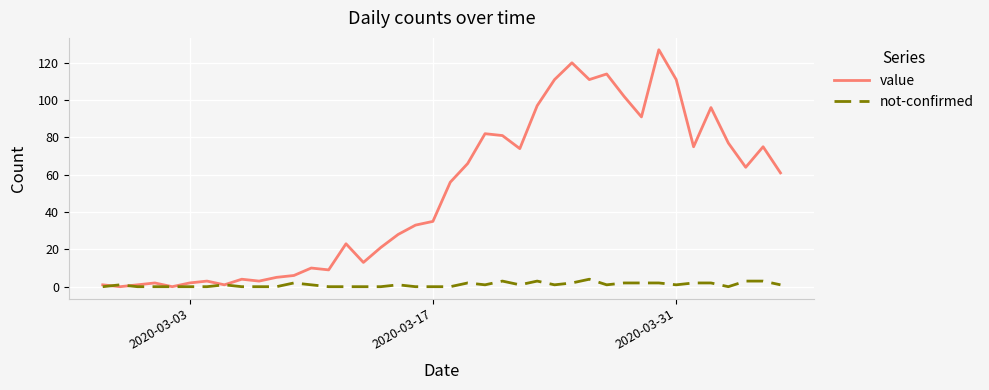

Rank the series by their maximum value, from highest to lowest.

value, not-confirmed